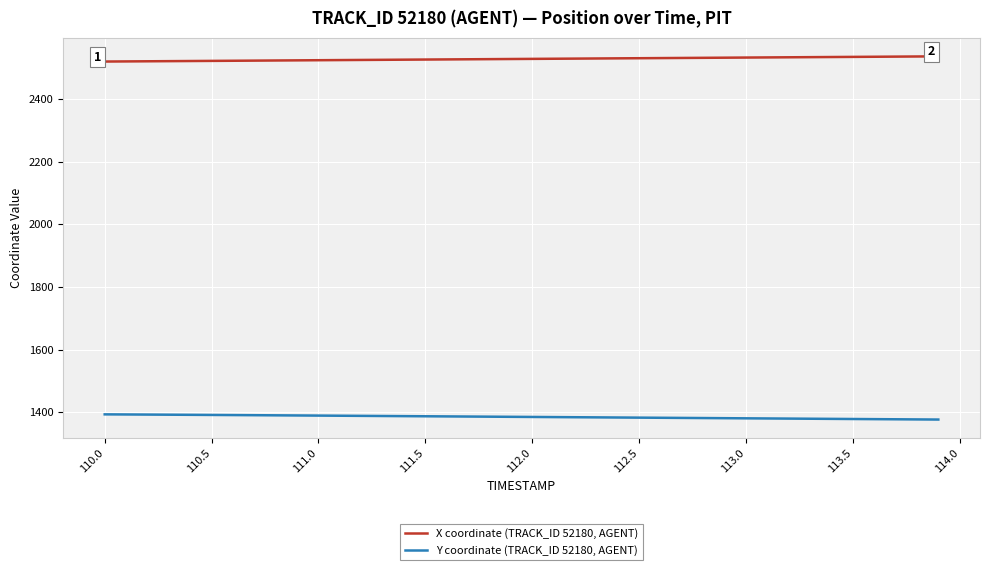

List the series in order of their peak value, highest first.

X coordinate (TRACK_ID 52180, AGENT), Y coordinate (TRACK_ID 52180, AGENT)